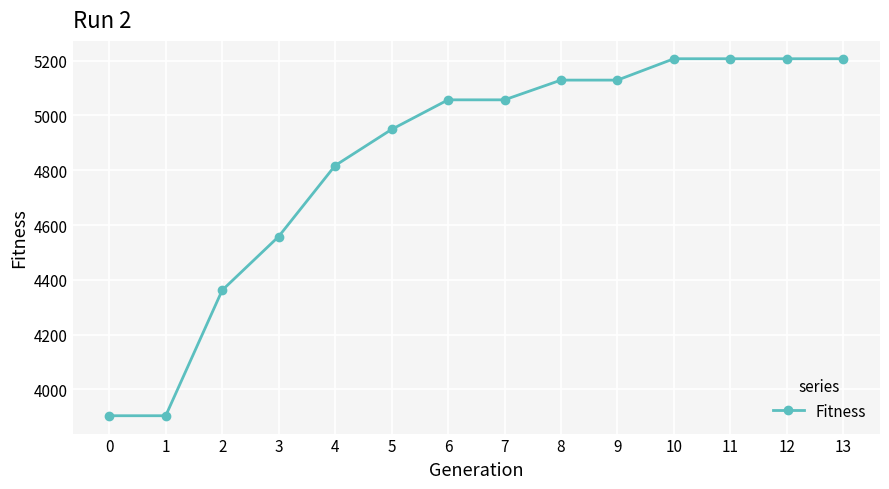

What is the value of the 6th point from the left?

4949